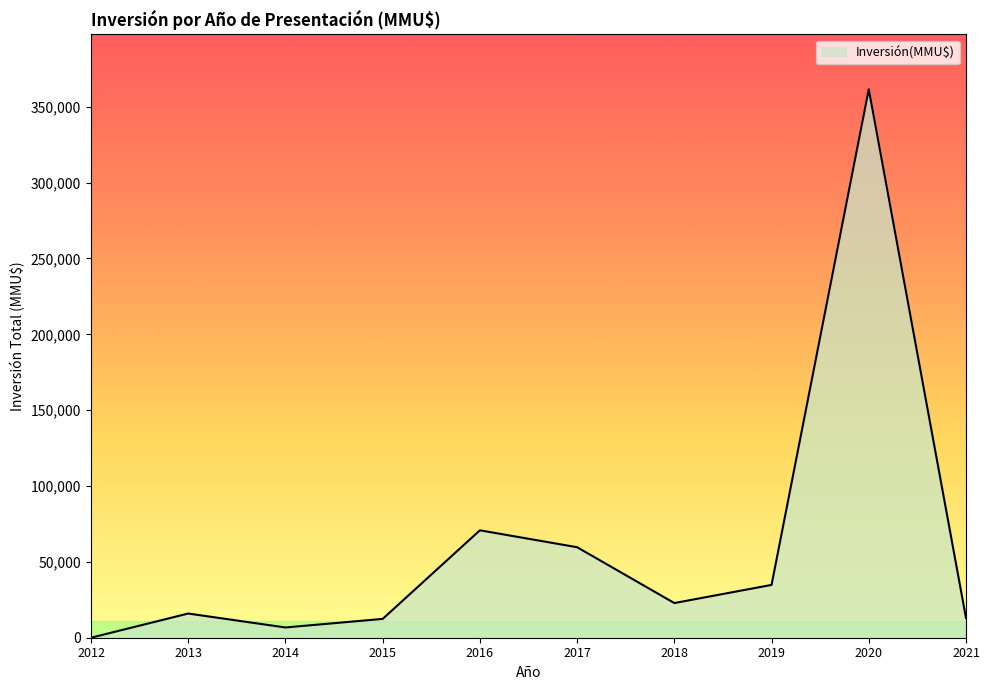

What is the sum of all values?

597717